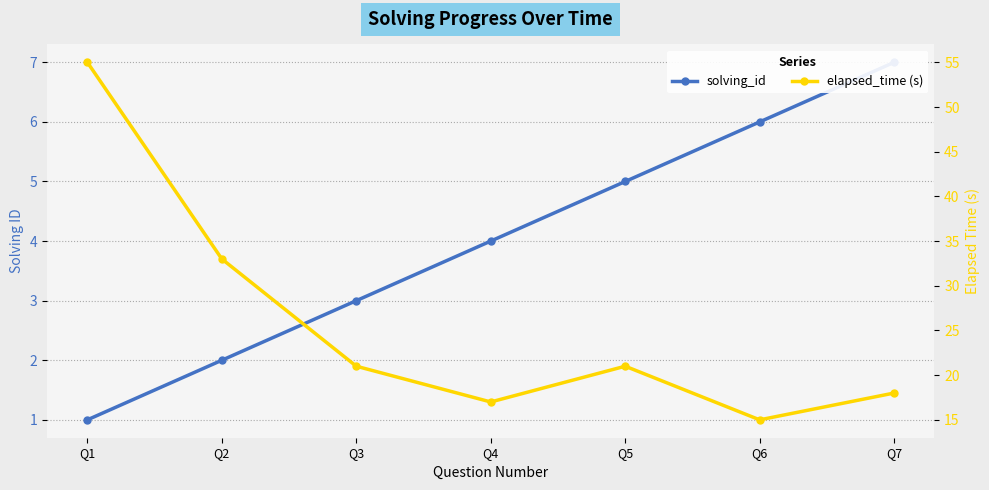

At Q2, list the series in order from largest to smallest.

elapsed_time (s), solving_id